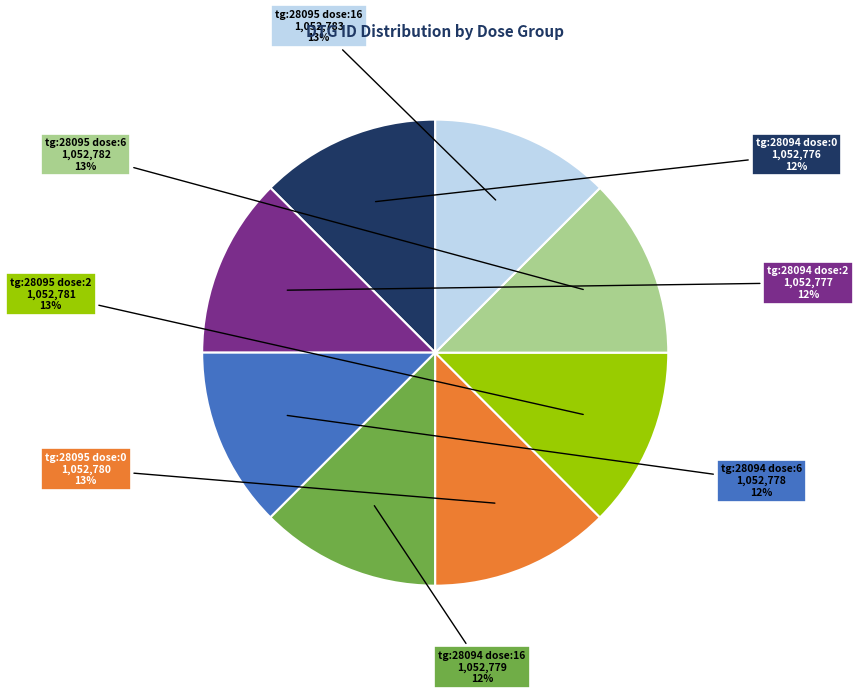

Is there a majority slice in this chart?

No